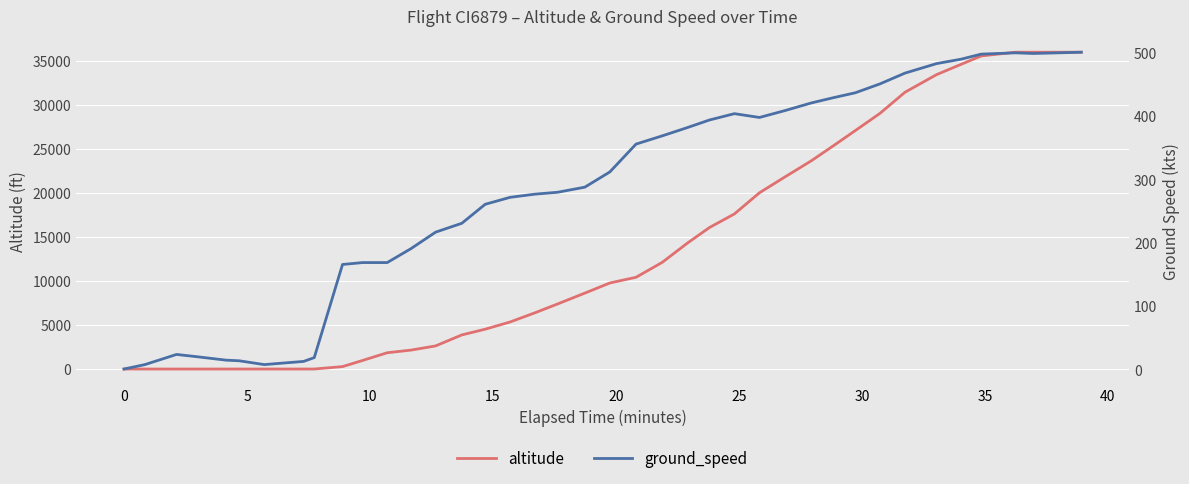

True or false: altitude has more than 1 interior local peaks.

False